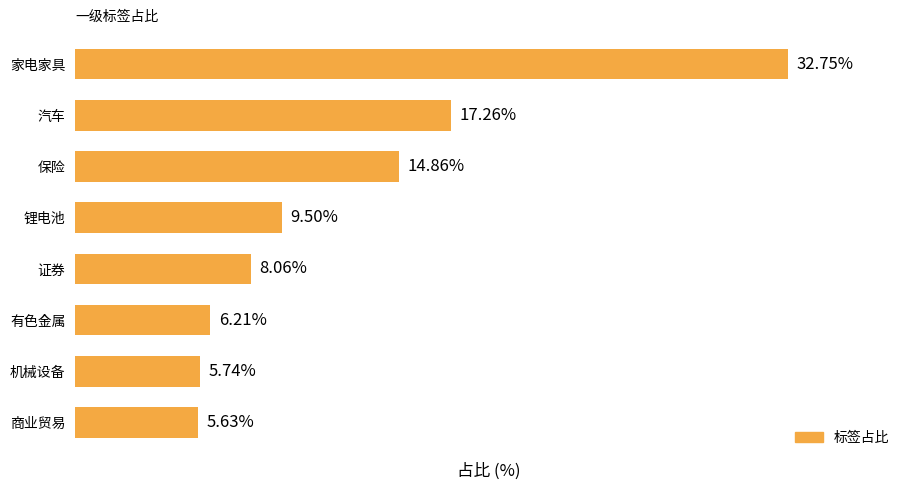

At which label is the value closest to 19?

汽车